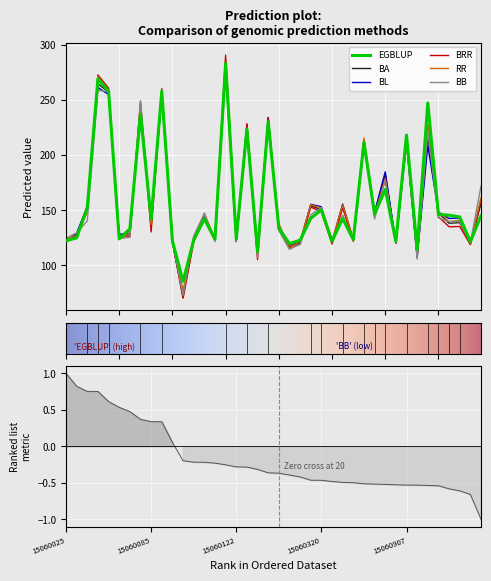

Count the number of data series in this chart.

6